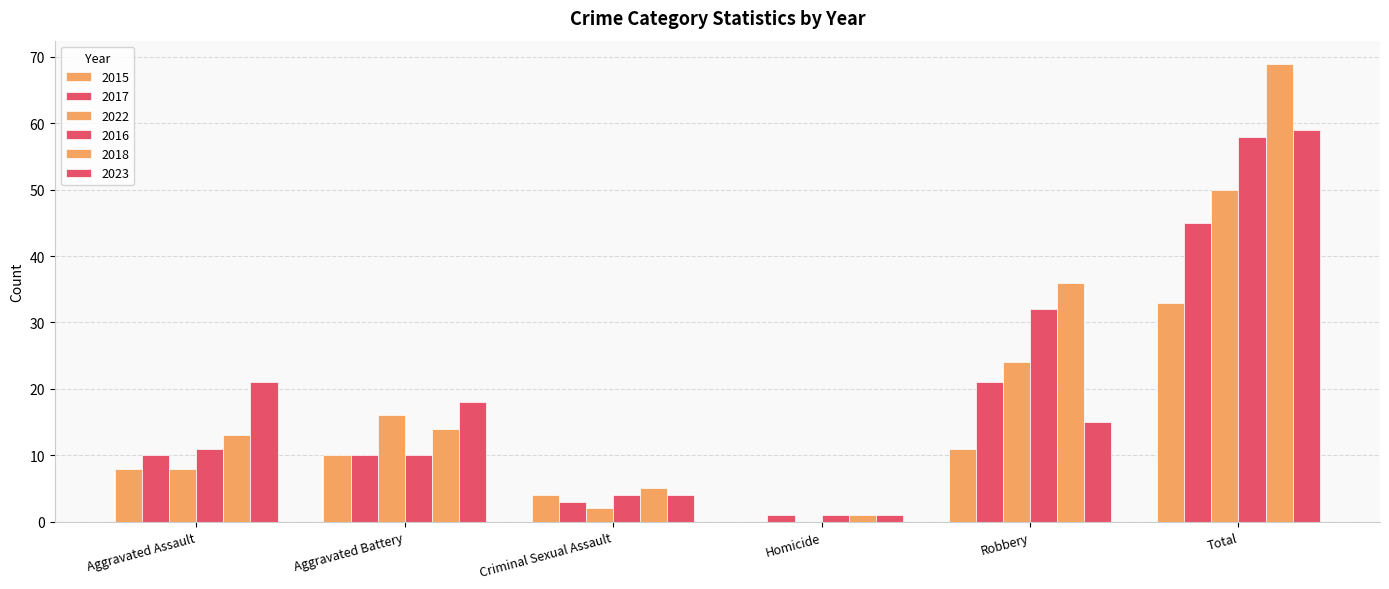

Are the bars horizontal?

No